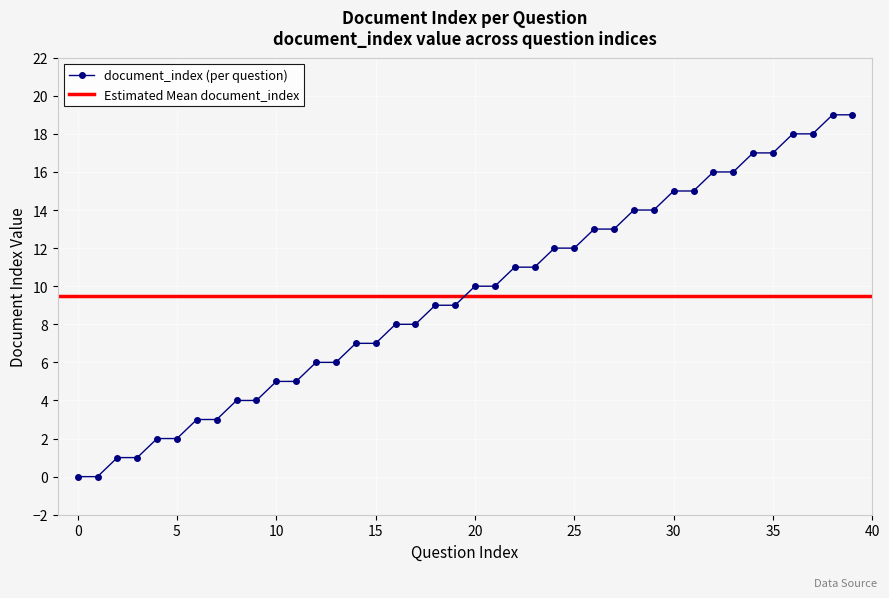

Is it true that the value at 29 is 14?

True